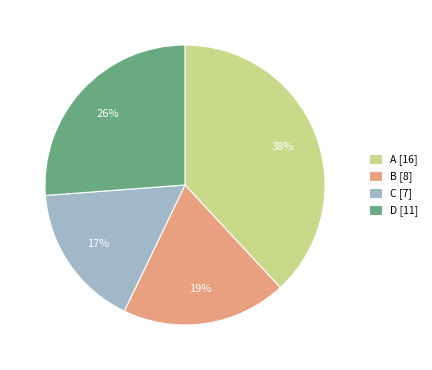

How many segments does this pie chart have?

4